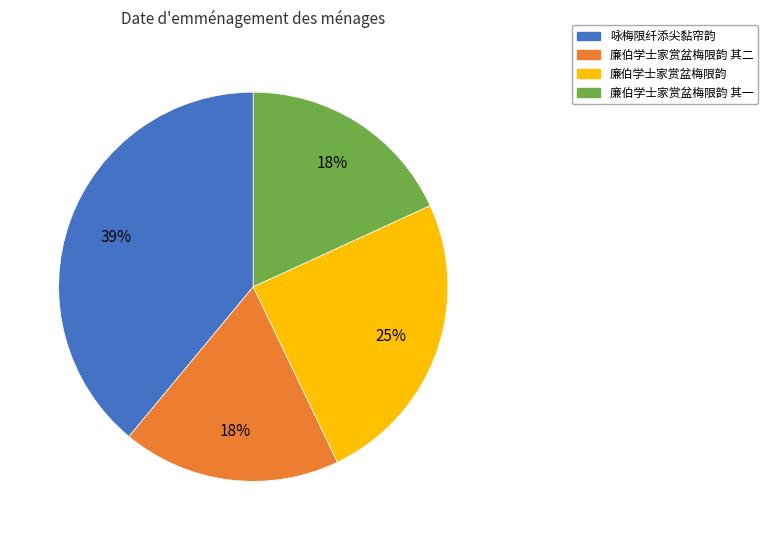

How many slices are in this pie chart?

4